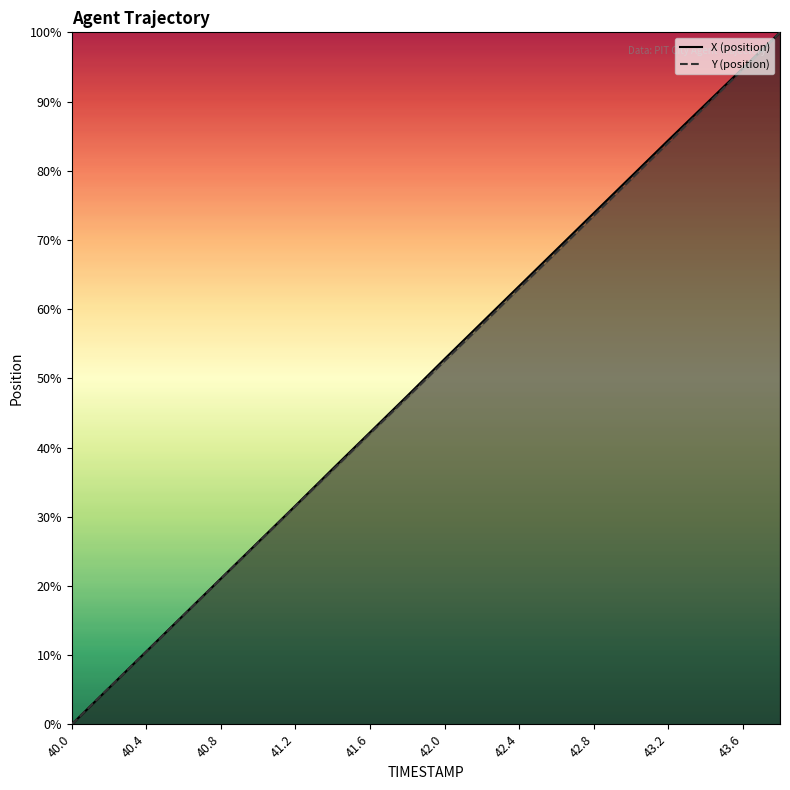

After their last crossing, which series has the higher values: X or Y?

X